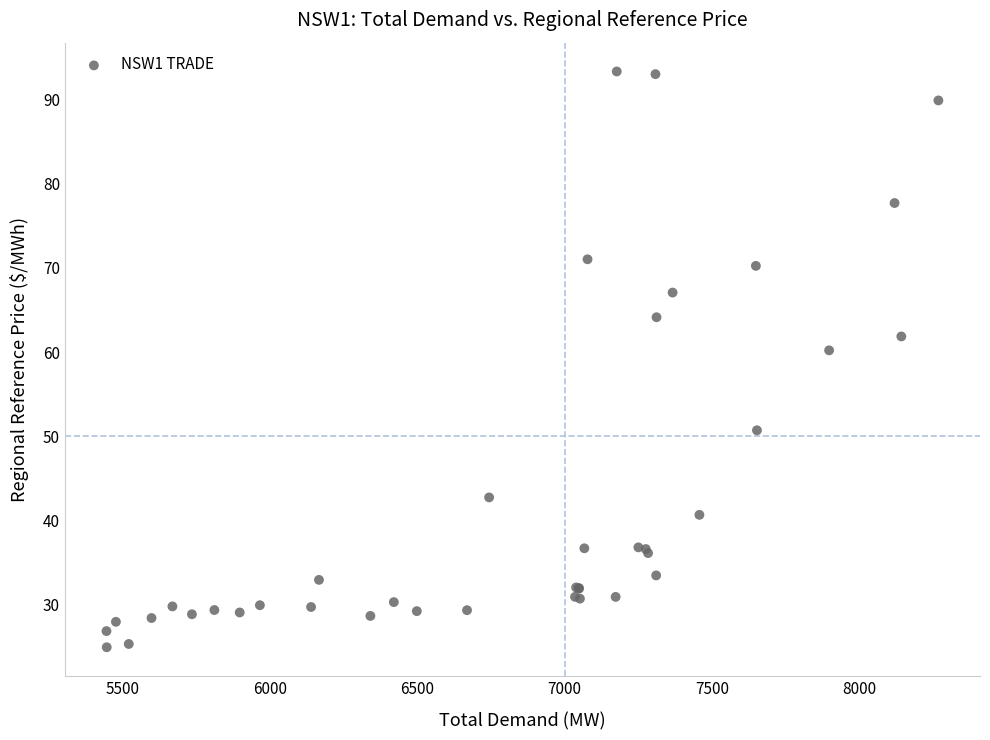

What Y value in the scatter plot is closest to 59?

60.2